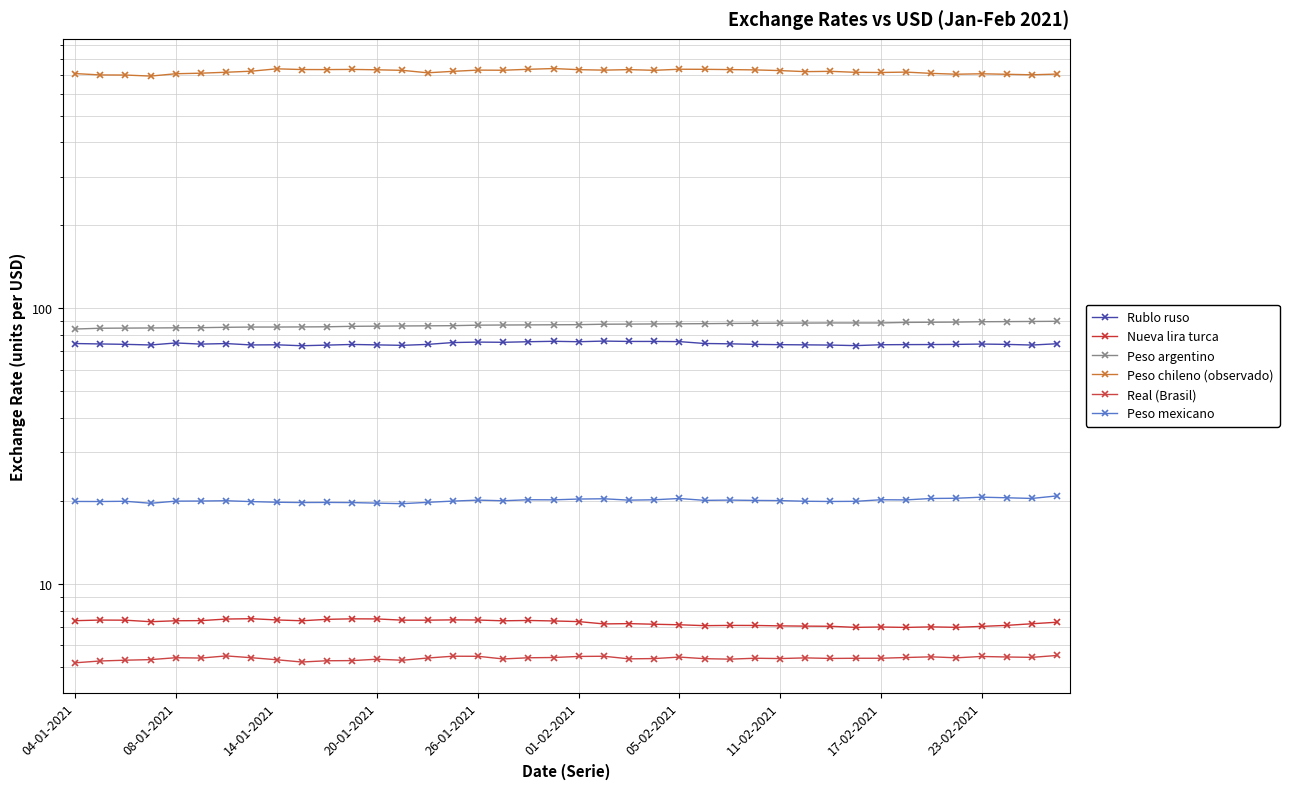

Which series has the largest total across all categories?

Peso chileno (observado)